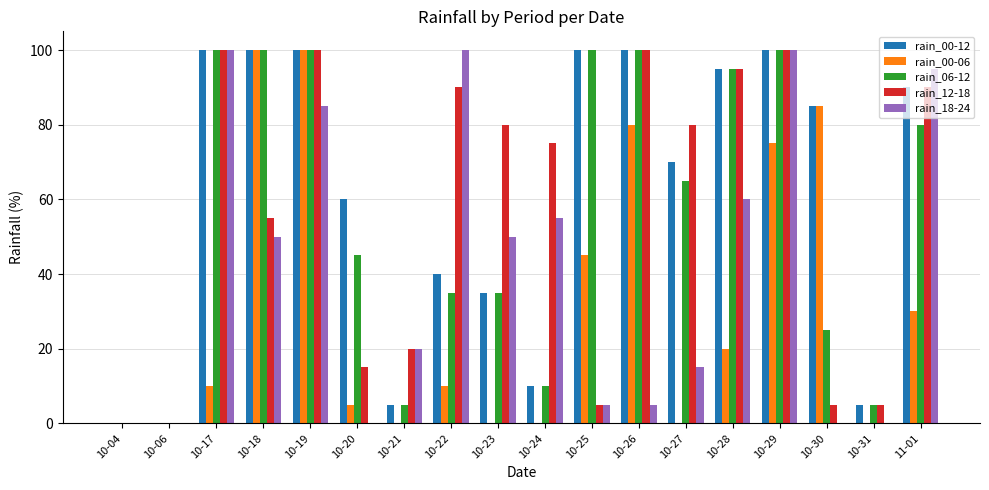

What is the difference between the rain_00-06 values at 10-22 and 10-29?

65